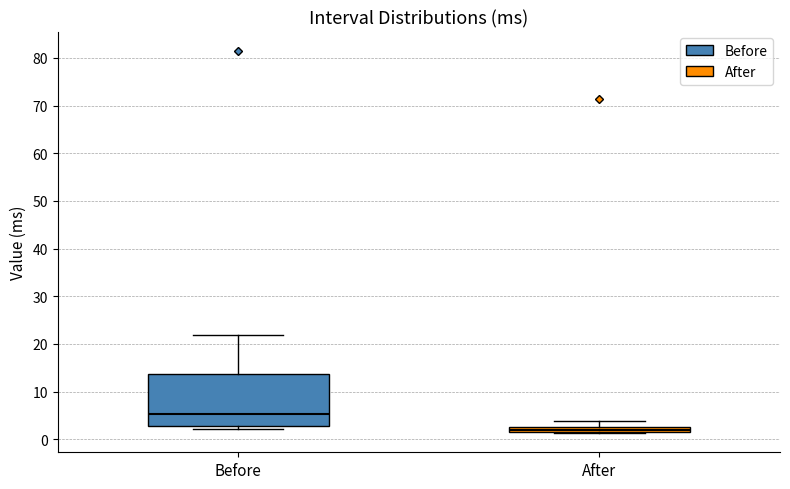

Which box has the highest median line?

Before